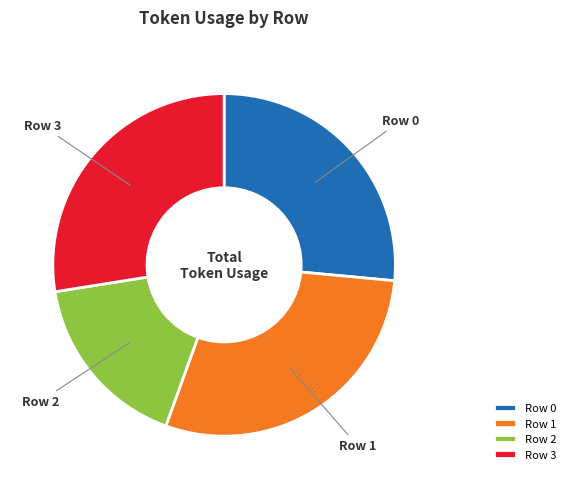

Does Row 1 account for over 50% of the chart?

No